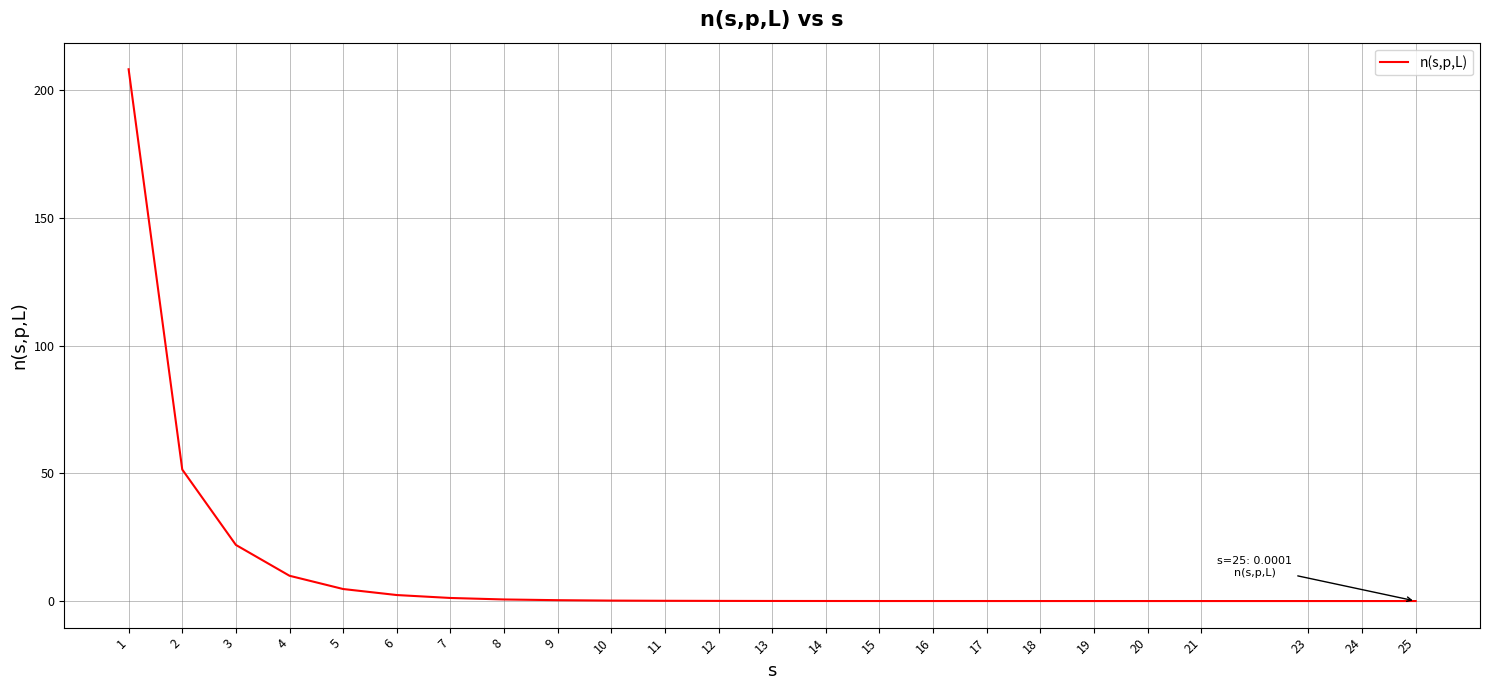

Is it true that the value at 21 is 0.0?

True